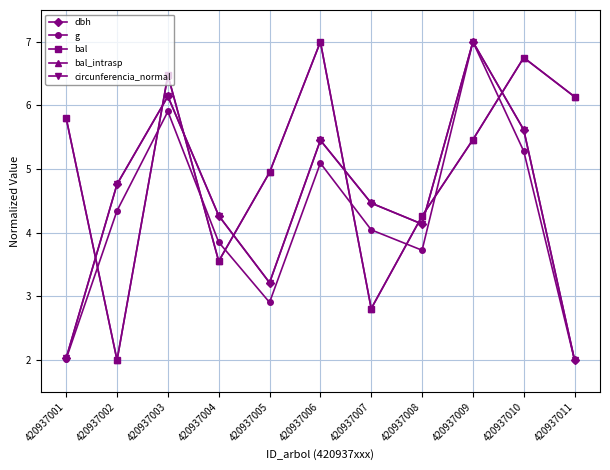

At which category does bal reach its first local valley?

420937002